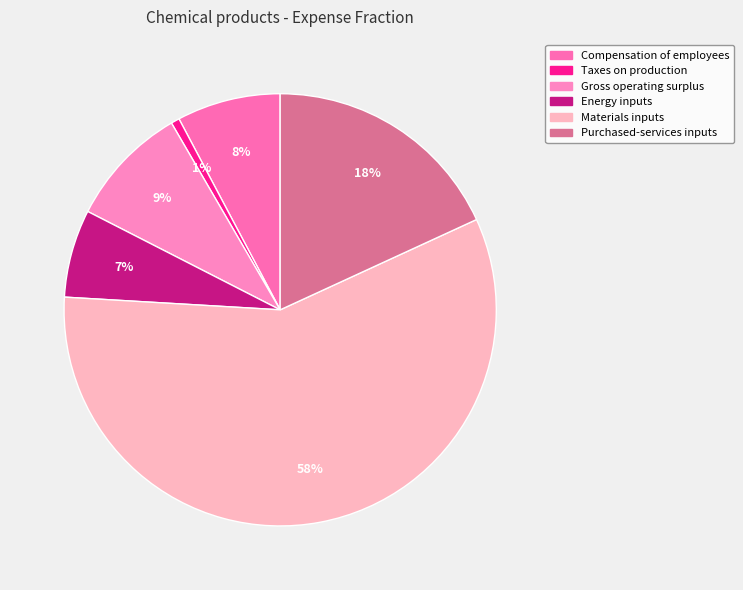

Approximately how many times larger is the value at Materials inputs compared to Gross operating surplus?

6.4